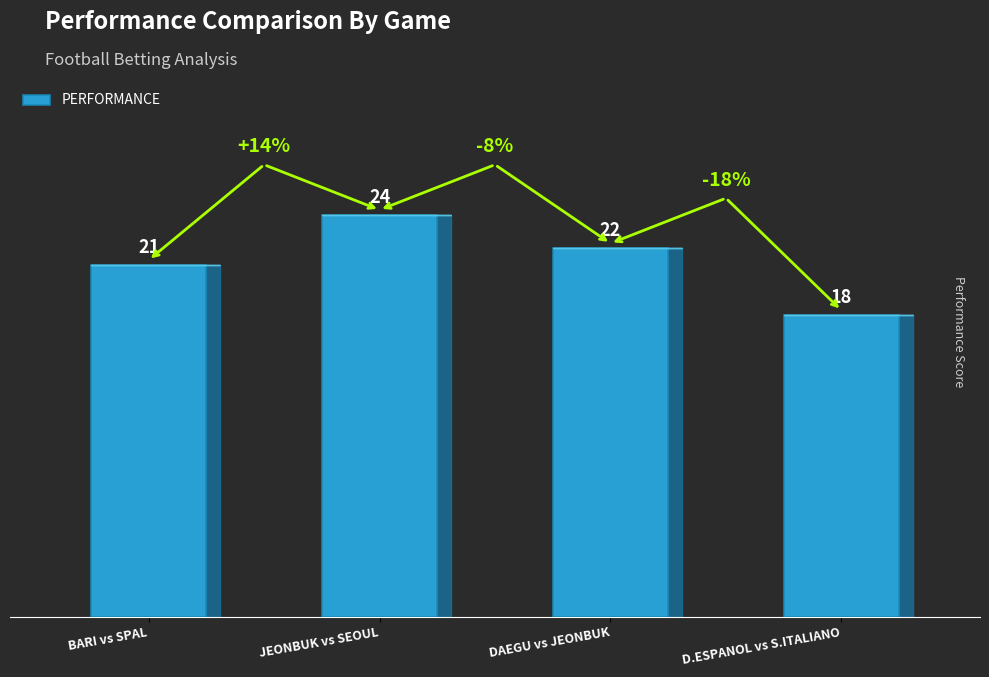

Where is the data nearest to the value 21?

BARI vs SPAL